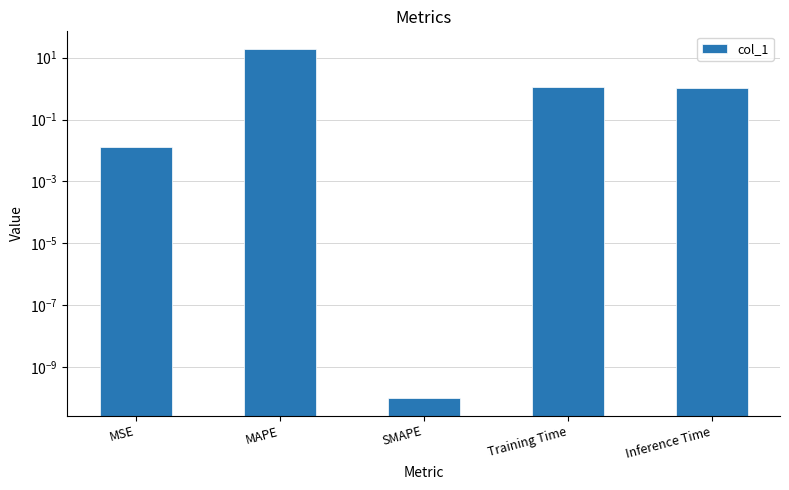

What is the greatest value displayed?

19.3